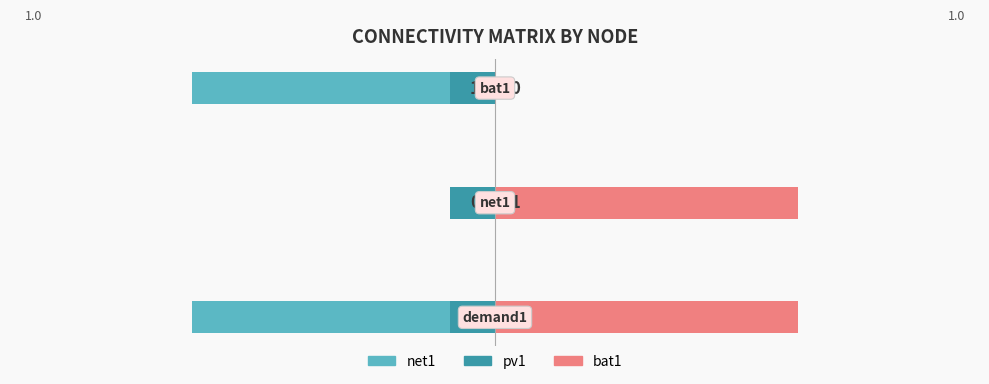

How many values in net1 are below zero?

2